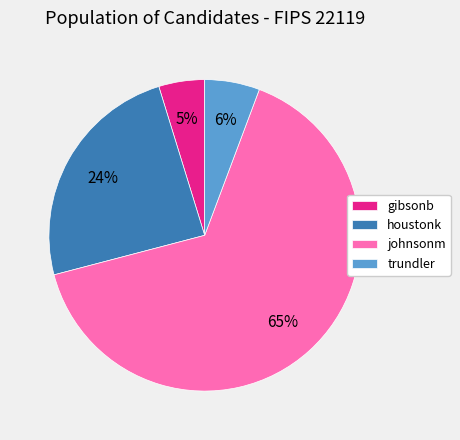

How many segments does this pie chart have?

4